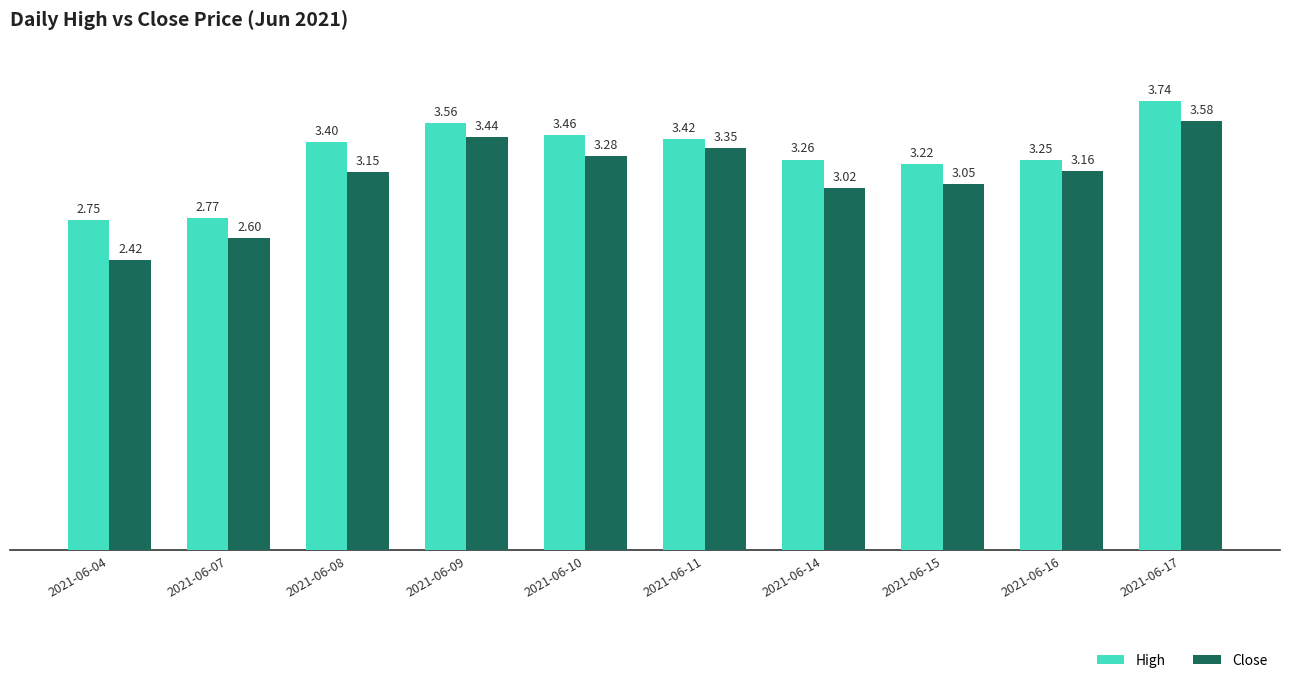

Is the value of High at 2021-06-09 greater than the value of Close at 2021-06-17?

No